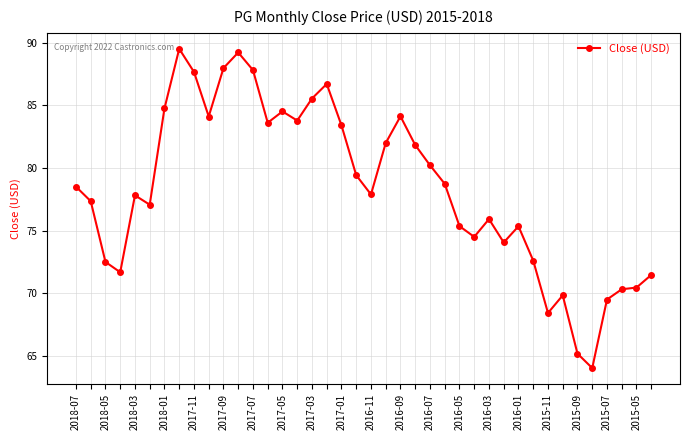

True or false: the data has more than 2 interior local peaks.

True